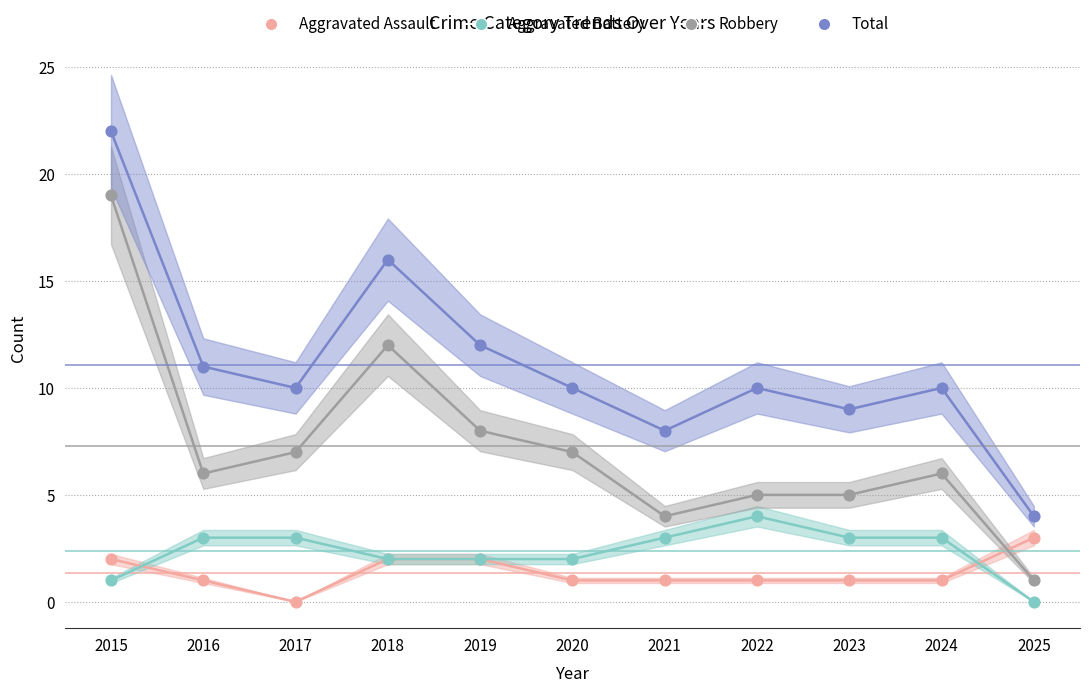

Which series has the largest total across all categories?

Total